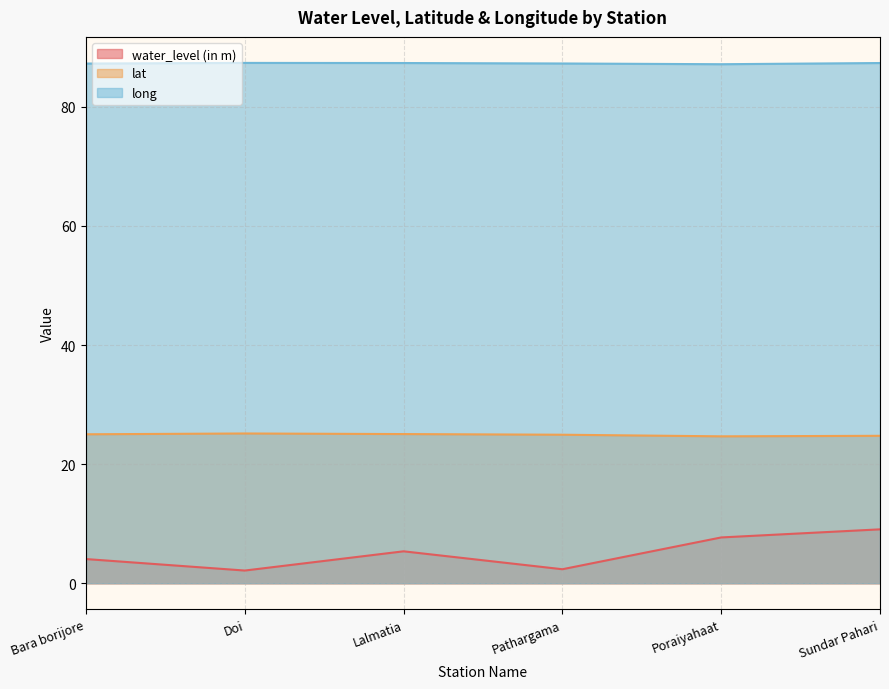

What is the label of the 3rd point from the right?

Pathargama